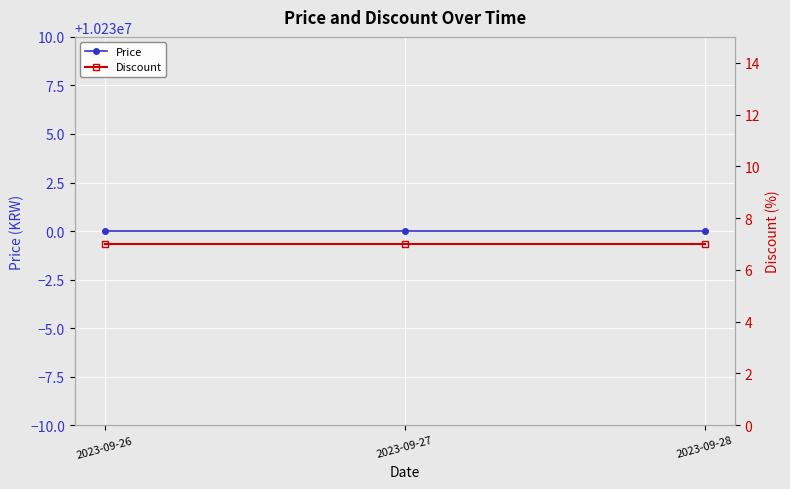

Is this an area chart (filled region under the line)?

No